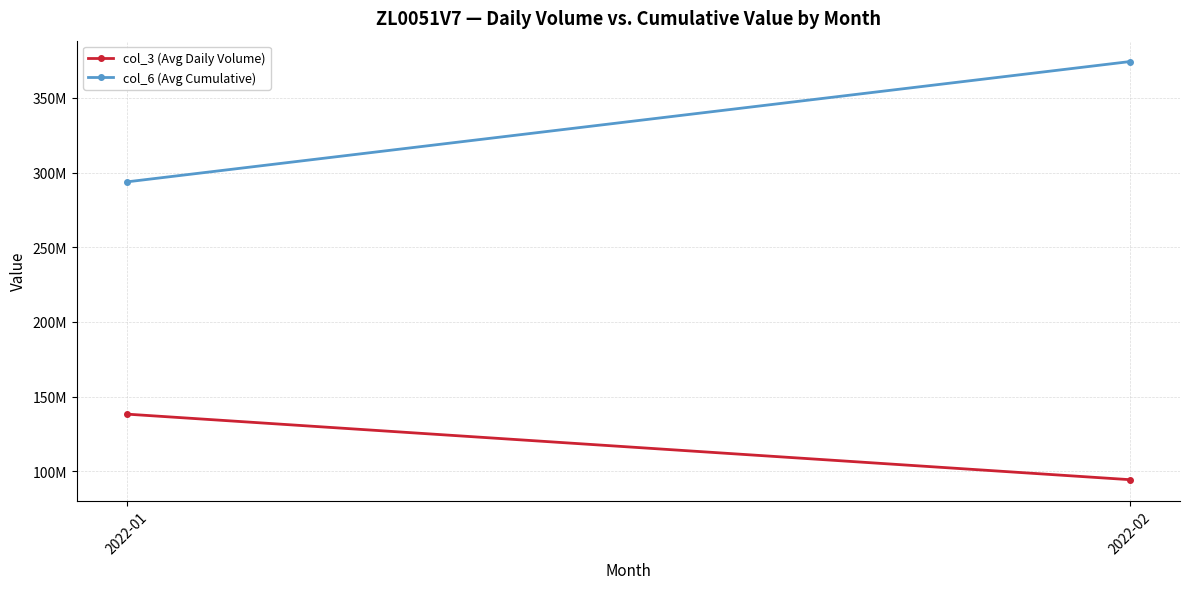

At which category is the sum across all series the highest?

2022-02